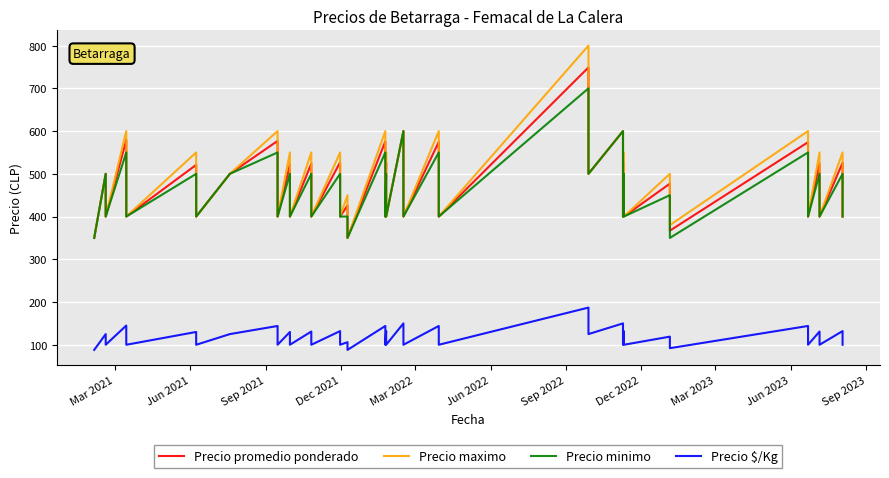

True or false: Precio promedio ponderado has a value of 336 at Mar 2023.

False